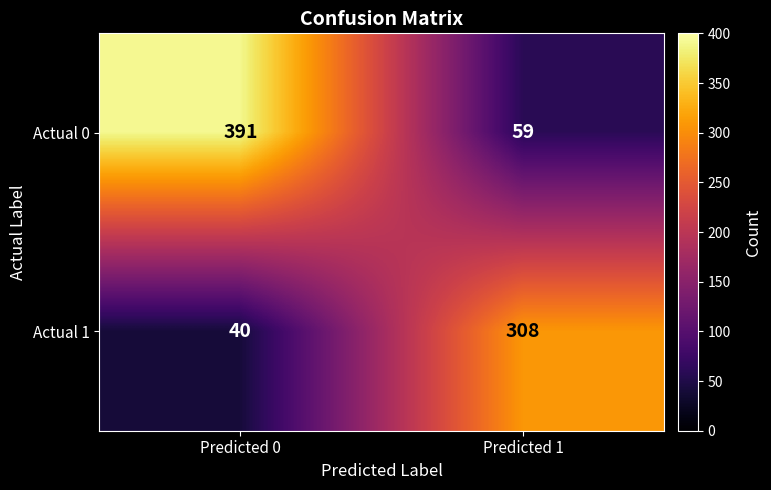

Reading right to left, extract all data points from this chart.

Actual 0: Predicted 1=59	Predicted 0=391
Actual 1: Predicted 1=308	Predicted 0=40